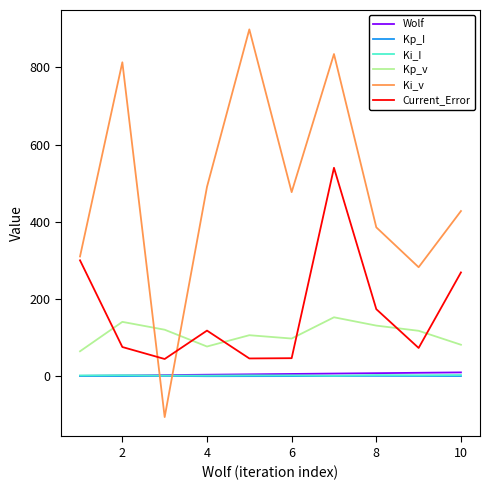

True or false: Kp_v and Ki_v cross at least once.

True